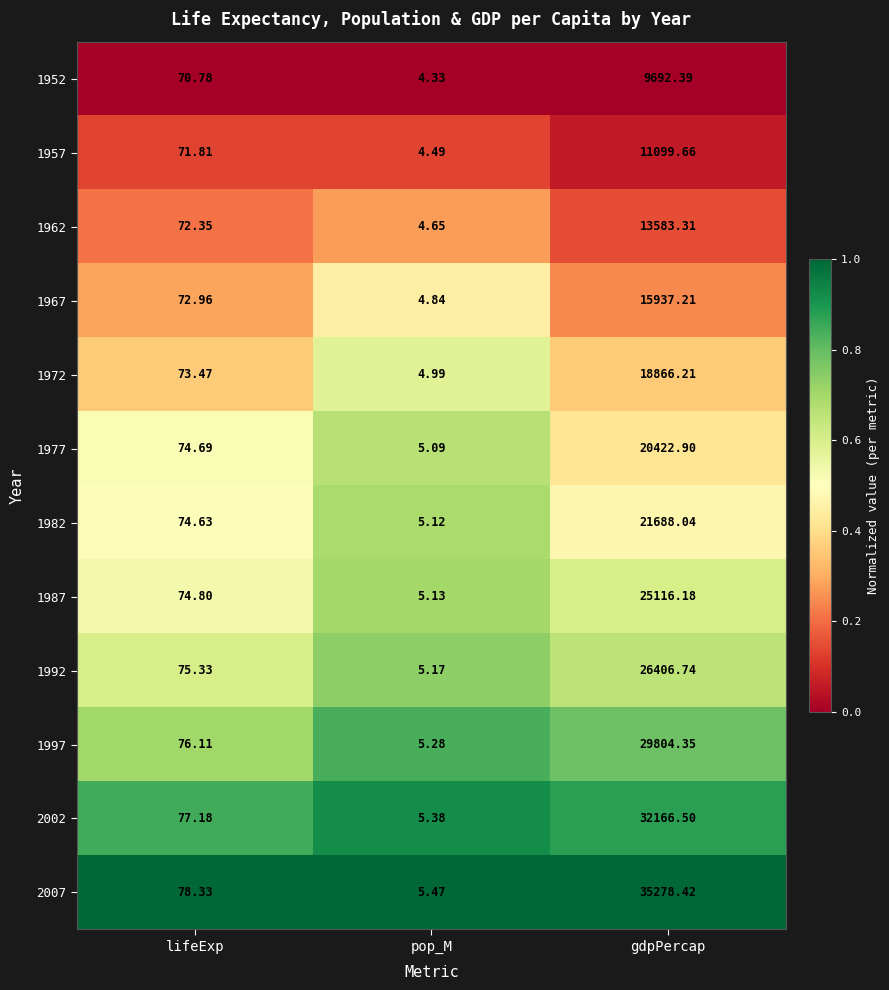

List the labels in order of 2002 value, largest first.

gdpPercap, lifeExp, pop_M